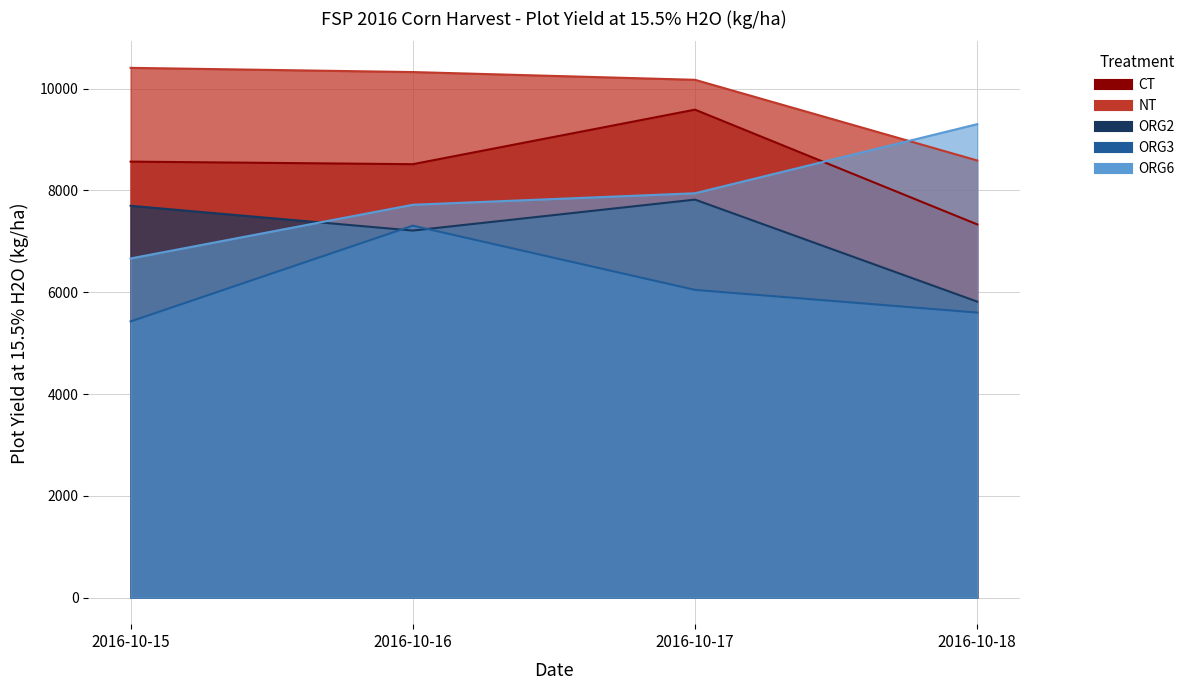

Does the chart display data point markers on the line(s)?

No